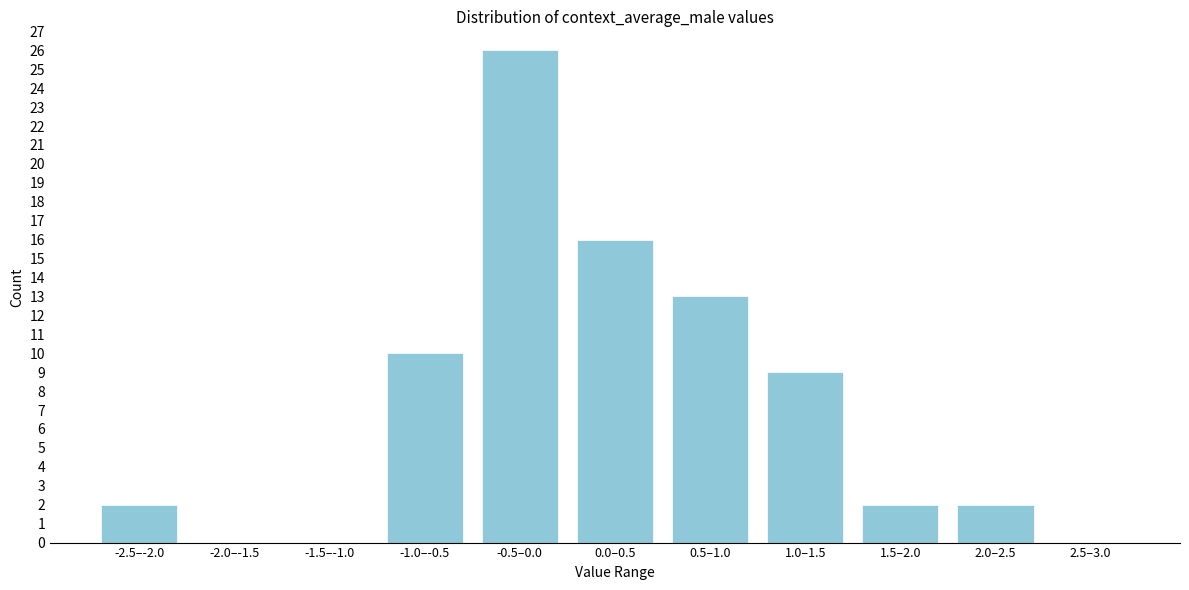

Reading right to left, extract all data points from this chart.

2.5–3.0=0	2.0–2.5=2	1.5–2.0=2	1.0–1.5=9	0.5–1.0=13	0.0–0.5=16	-0.5–0.0=26	-1.0–-0.5=10	-1.5–-1.0=0	-2.0–-1.5=0	-2.5–-2.0=2